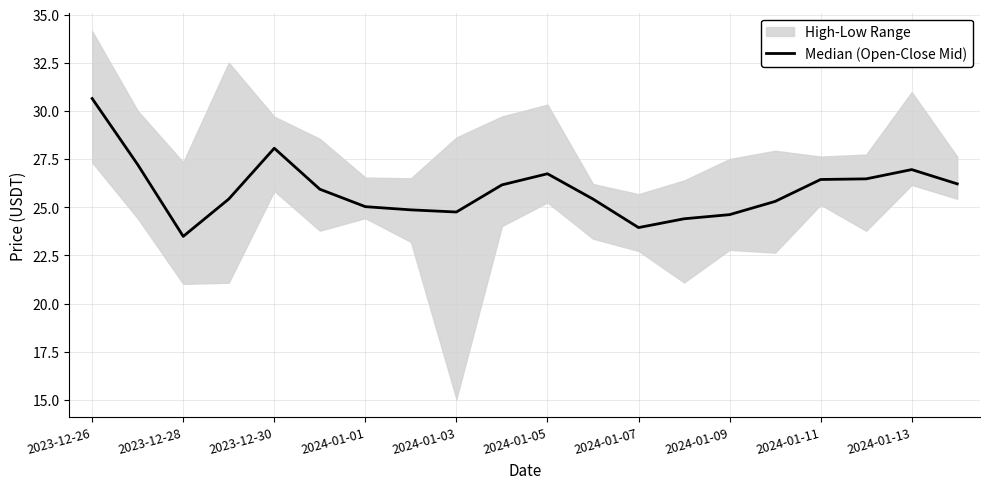

How many points are higher than both their immediate neighbors (excluding endpoints)?

3